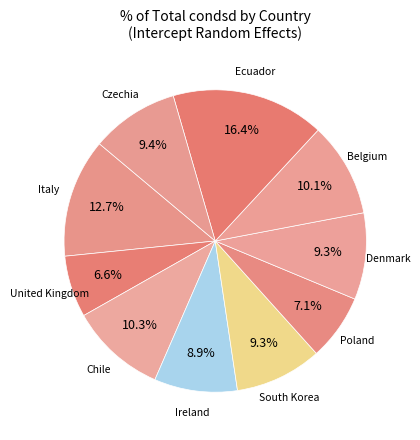

How many segments does this pie chart have?

10